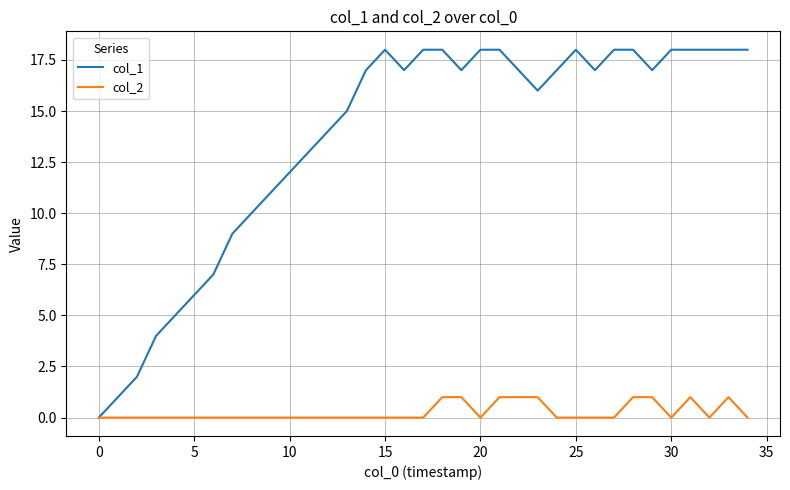

What are all the series names shown in the legend?

col_1, col_2